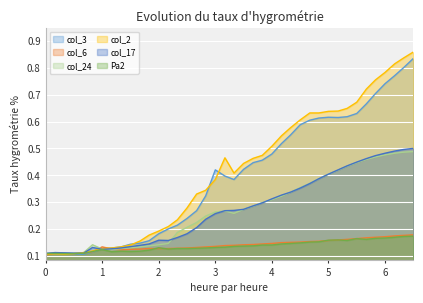

In col_17, how many points are higher than both neighbors (excluding endpoints)?

3